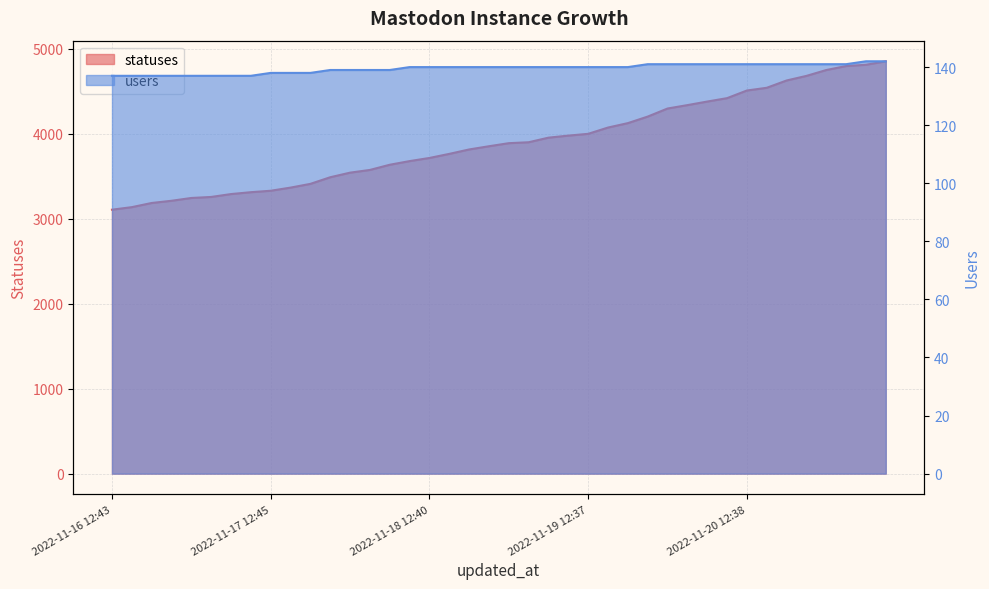

What is the total value across all series at 2022-11-20 09:19?

4561